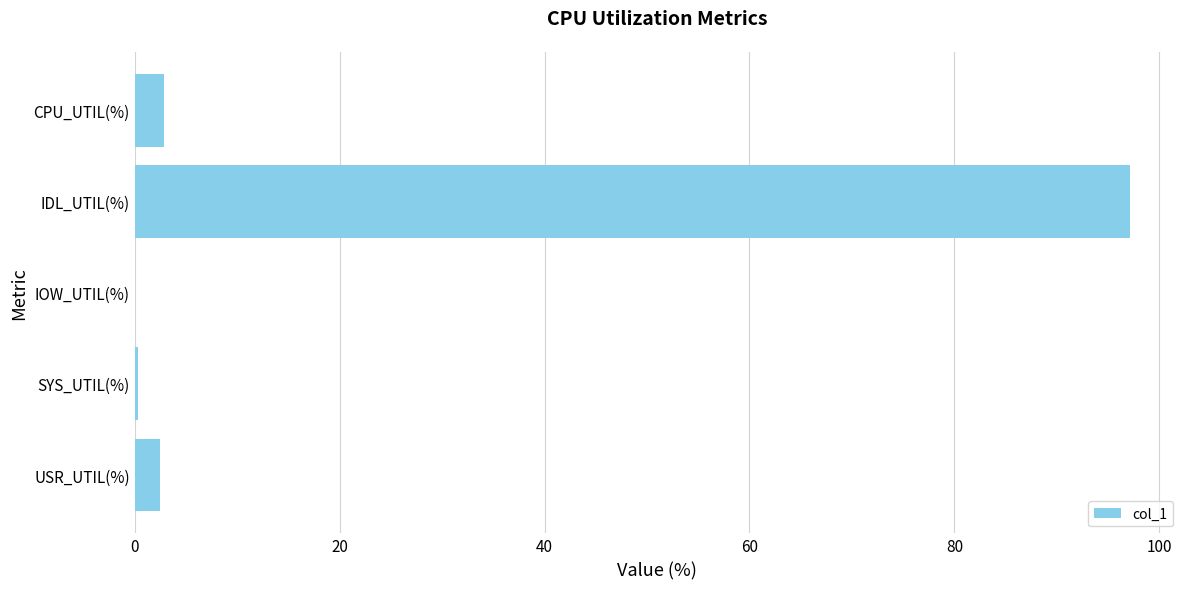

What is the sum of all values?

102.8